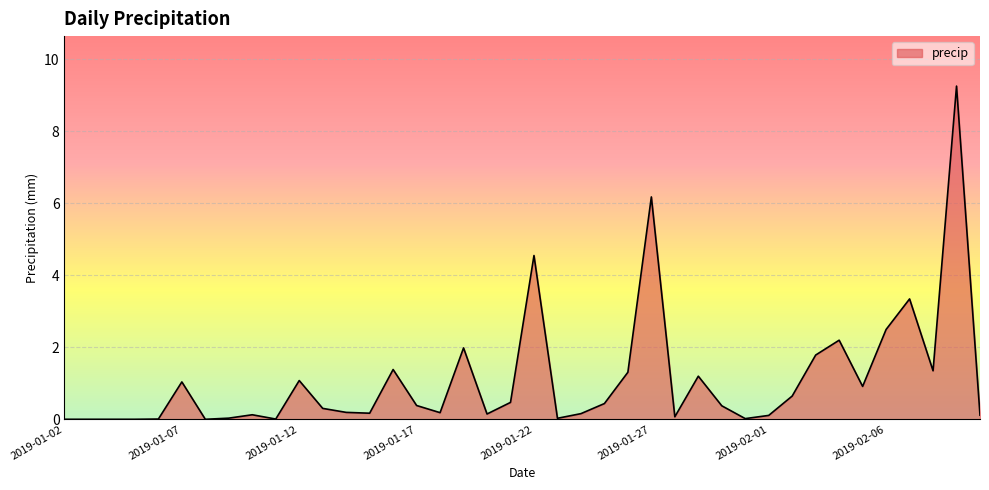

How many lines are shown in the chart?

1